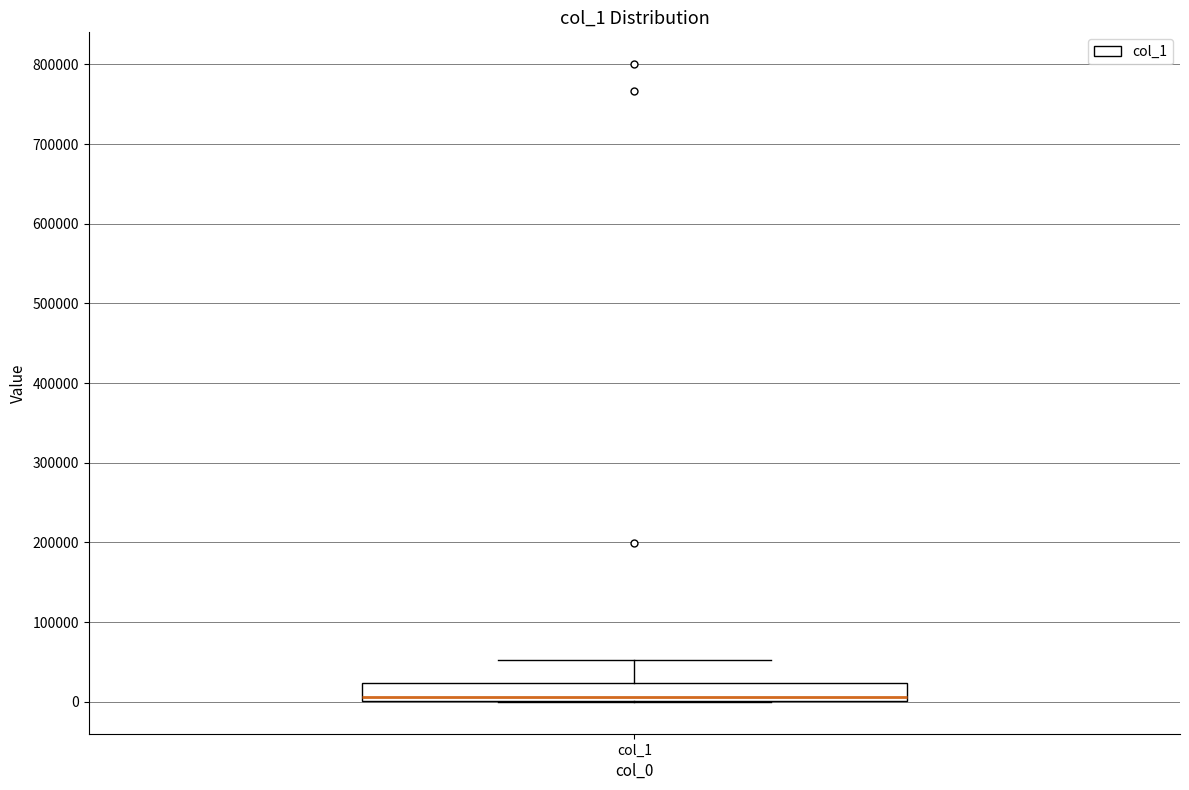

Transcribe this box plot: give where the median line is, the range the box spans, and where the two whiskers end, as read against the y-axis. The values are not printed on the chart, so give them approximately, as read against the axis.

median 10000, box 0 to 20000, whiskers 0 to 50000